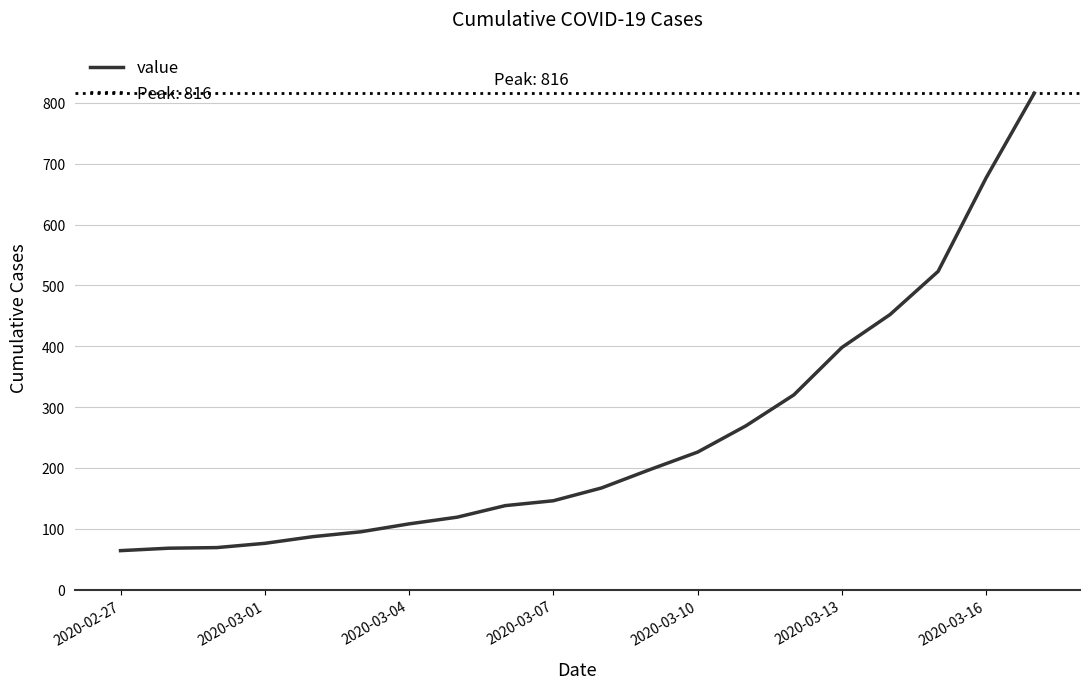

What is the difference between the second highest and second lowest values?

609